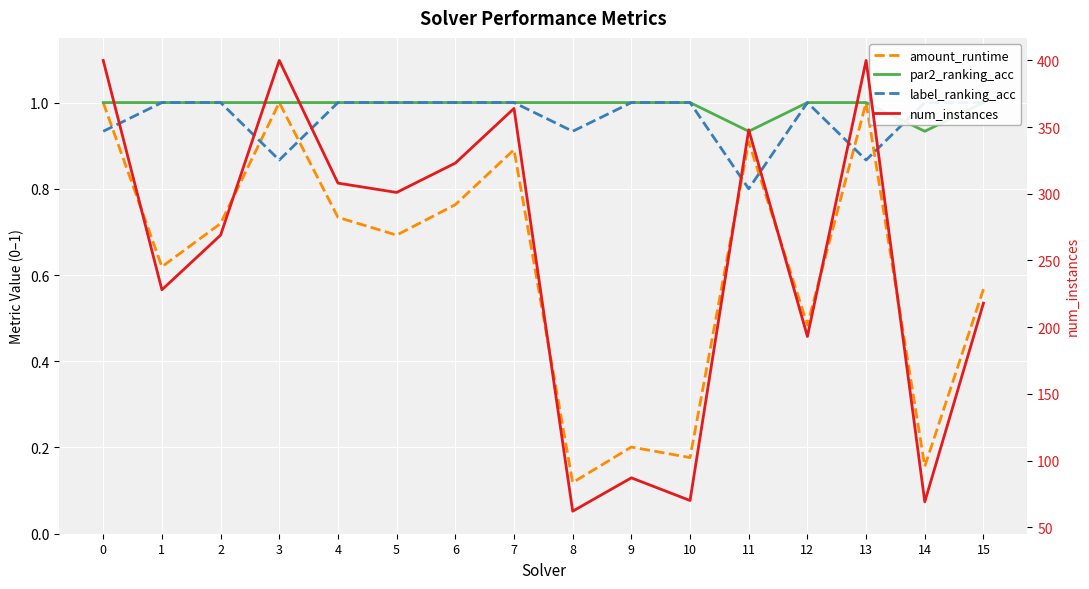

Between 7 and 8, which series saw the biggest shift?

num_instances